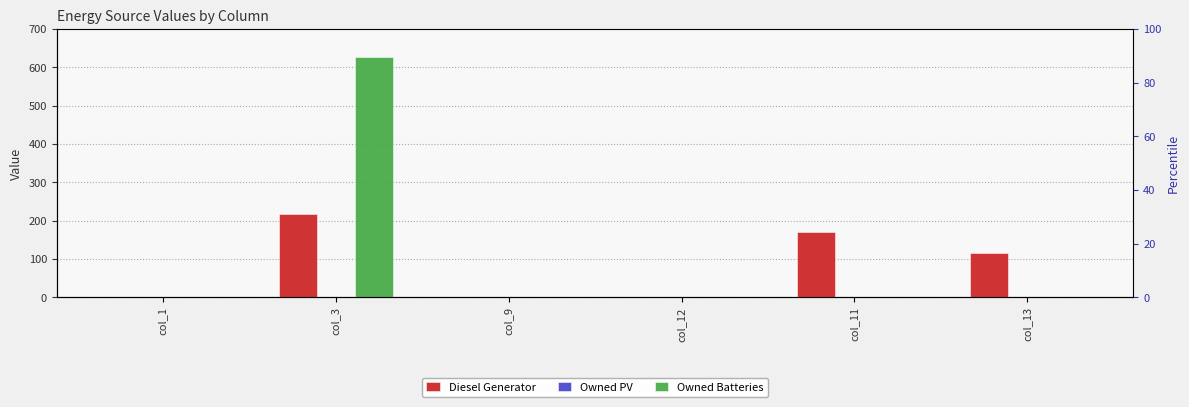

Rank the series at col_13 from lowest to highest value.

Owned PV, Owned Batteries, Diesel Generator